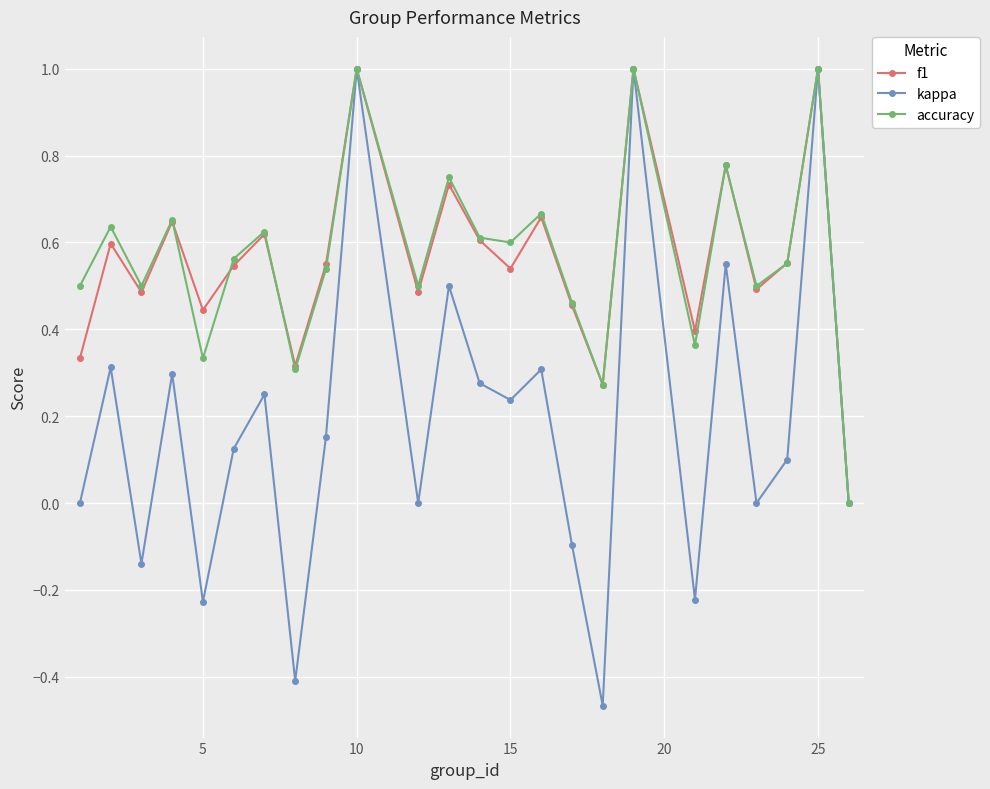

Count the number of categories in the chart.

24